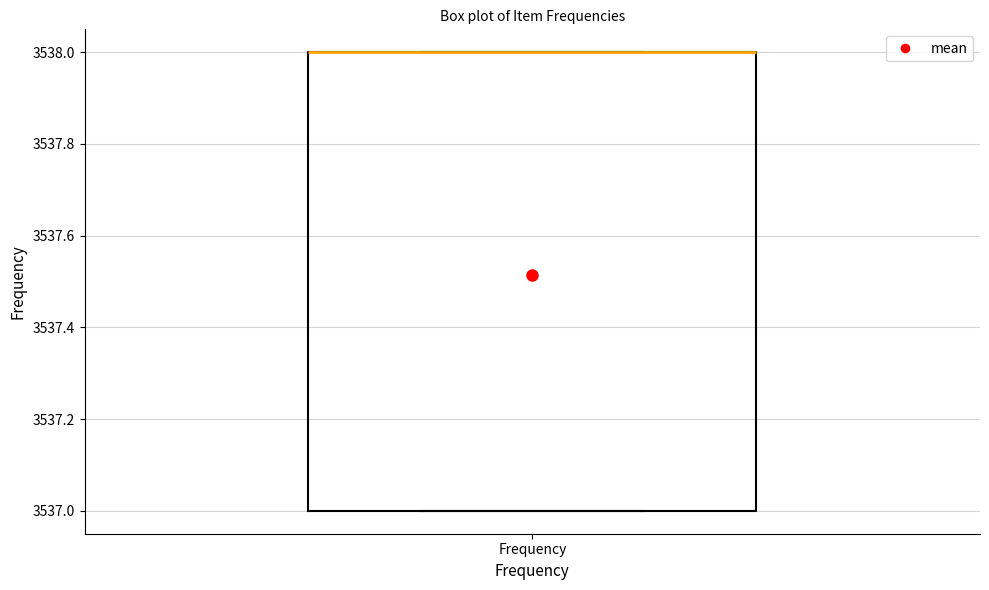

Read this box plot against the y-axis: the position of the median line, the range covered by the box, and the ends of both whiskers. The values are not printed on the chart, so give them approximately, as read against the axis.

median 3538 (drawn on the box's upper edge), box 3537 to 3538, whiskers 3537 to 3538